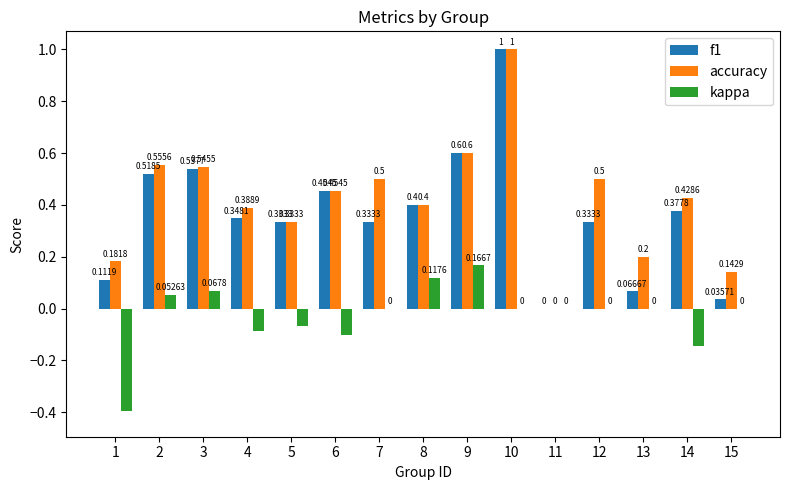

At which label is accuracy closest to 0?

11